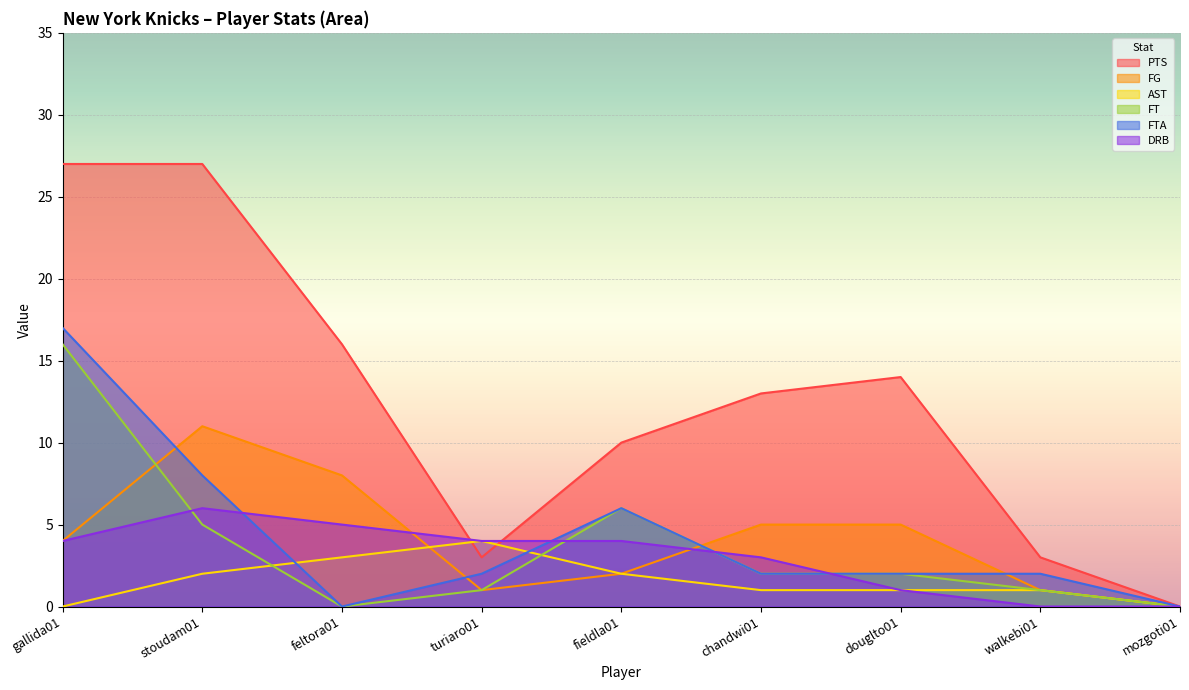

At which label is PTS closest to 13?

chandwi01